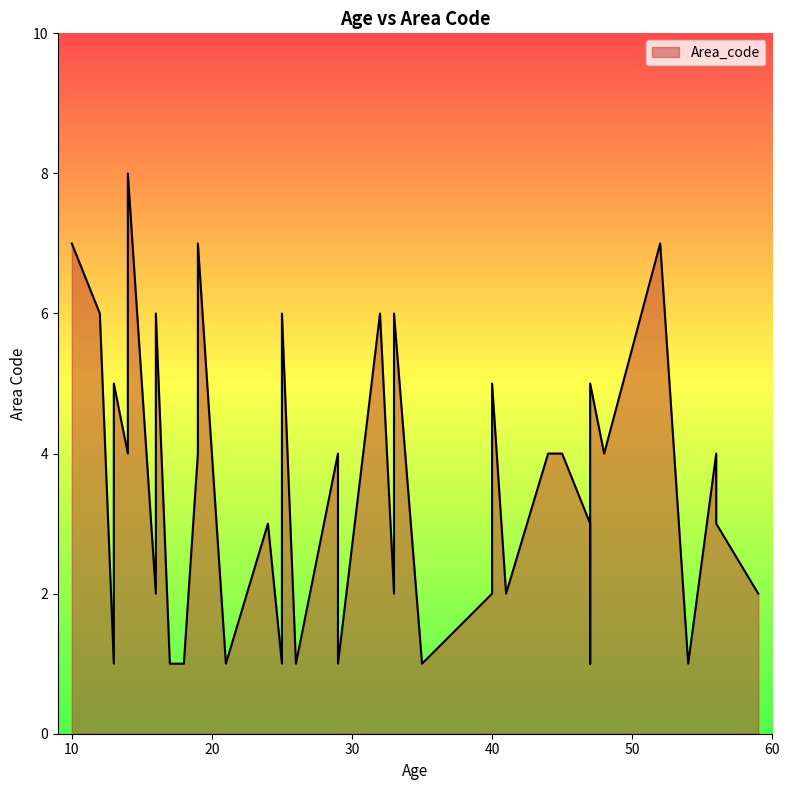

What is the greatest value displayed?

8